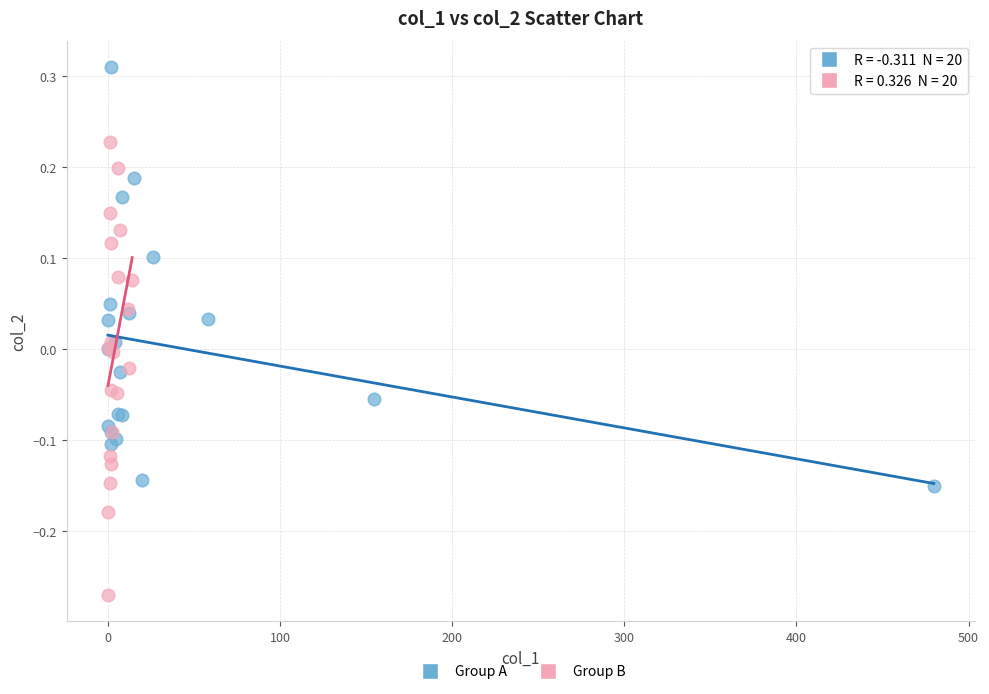

Which series contains the highest Y value?

Group A